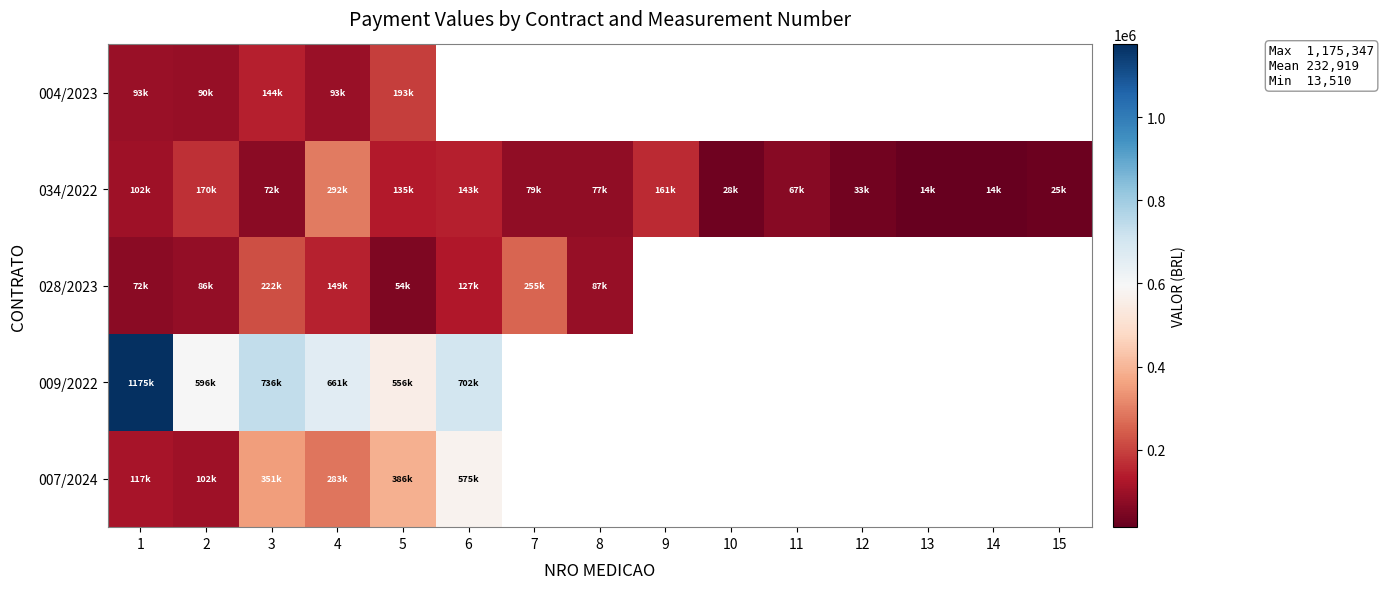

The 004/2023 series shows 344767.2 at 5. True or false?

False